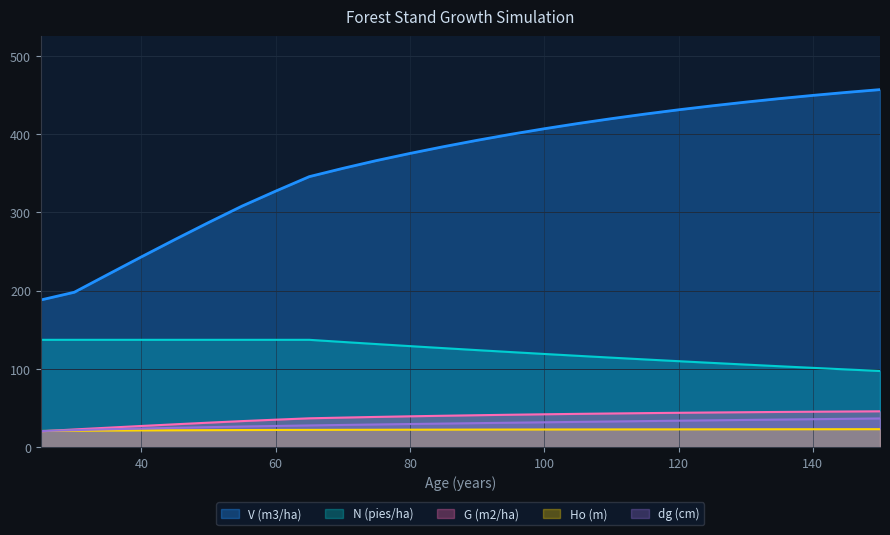

True or false: G (m2/ha) and N (pies/ha) intersect in this chart.

False